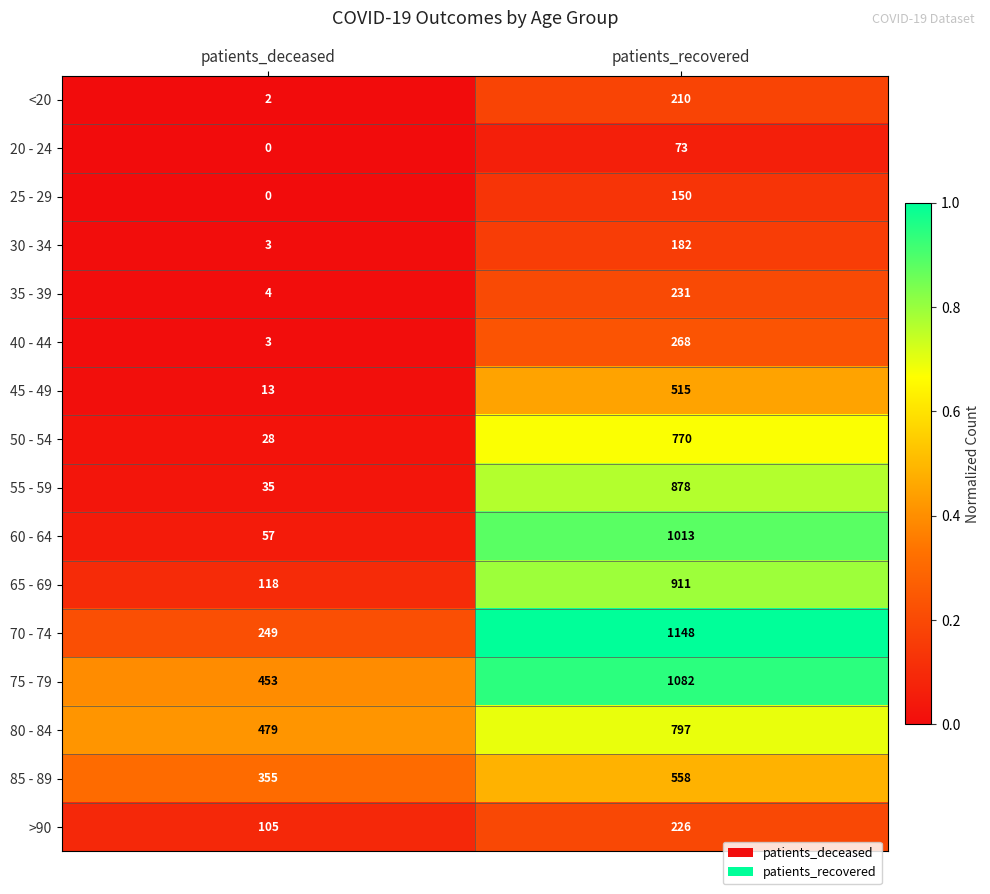

What is the average value of the 50 - 54 series?

399